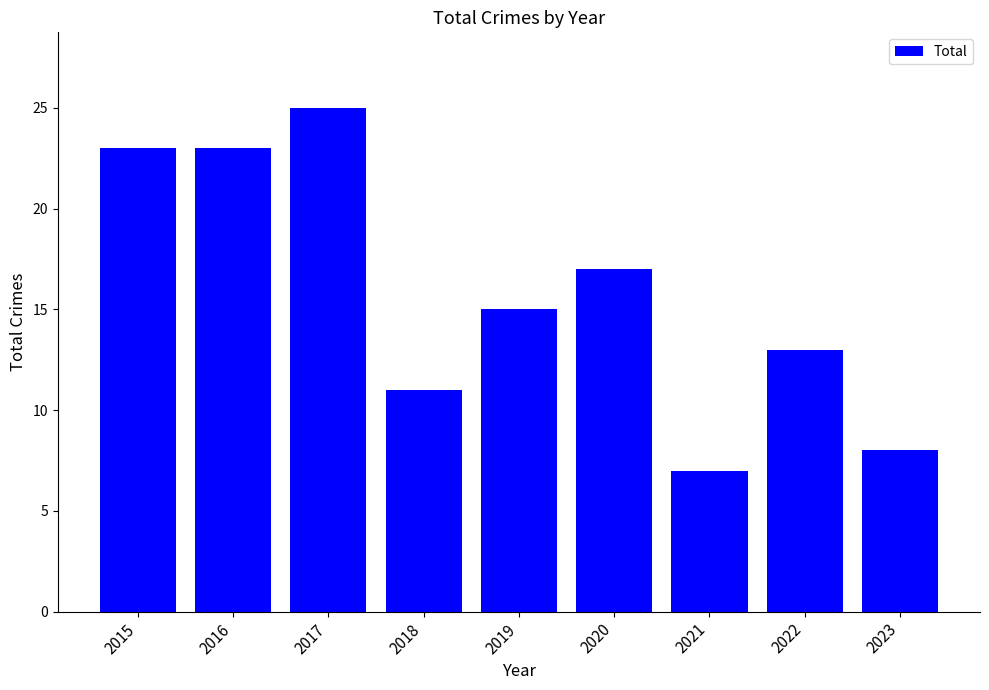

What is the value of the 9th bar from the left?

8